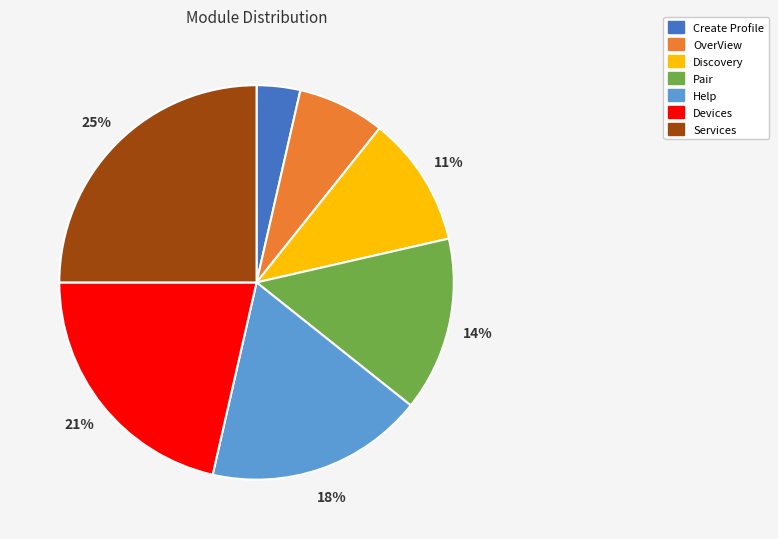

Between OverView and Devices, which is larger?

Devices